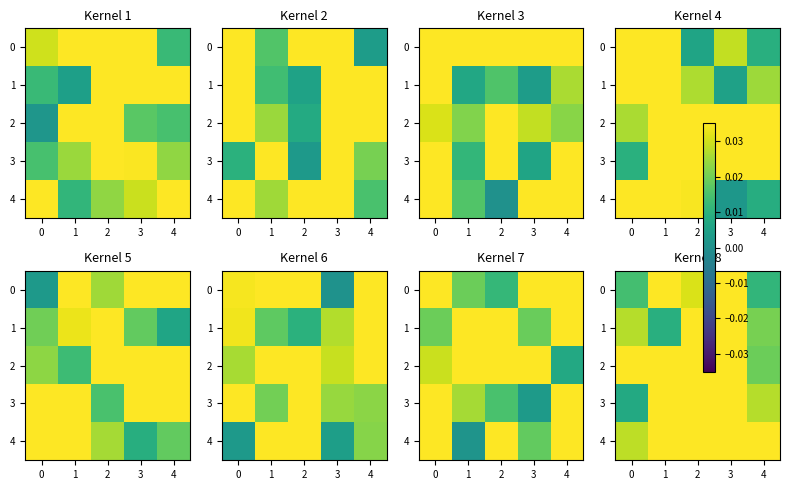

What is the sum of the 2 values at 1 and 4?

0.1